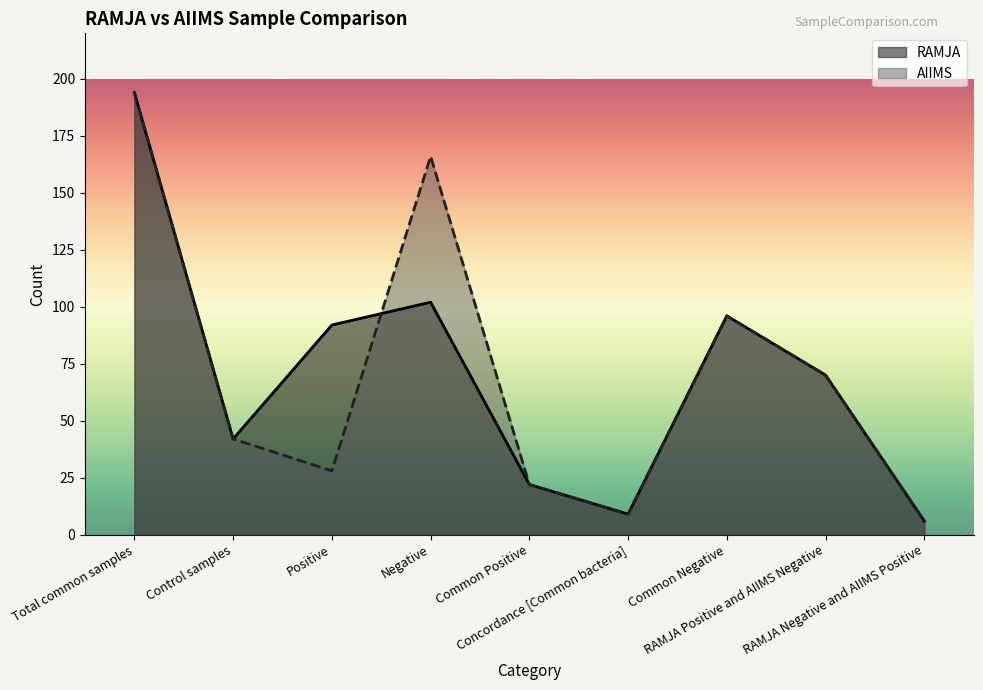

Which has a higher value, Positive or Concordance [Common bacteria]?

Positive